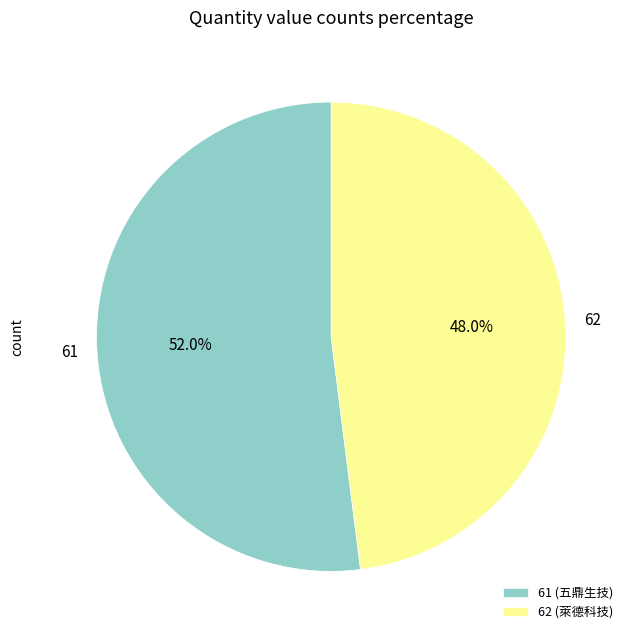

What percentage do 62 and 61 together represent?

100.0%